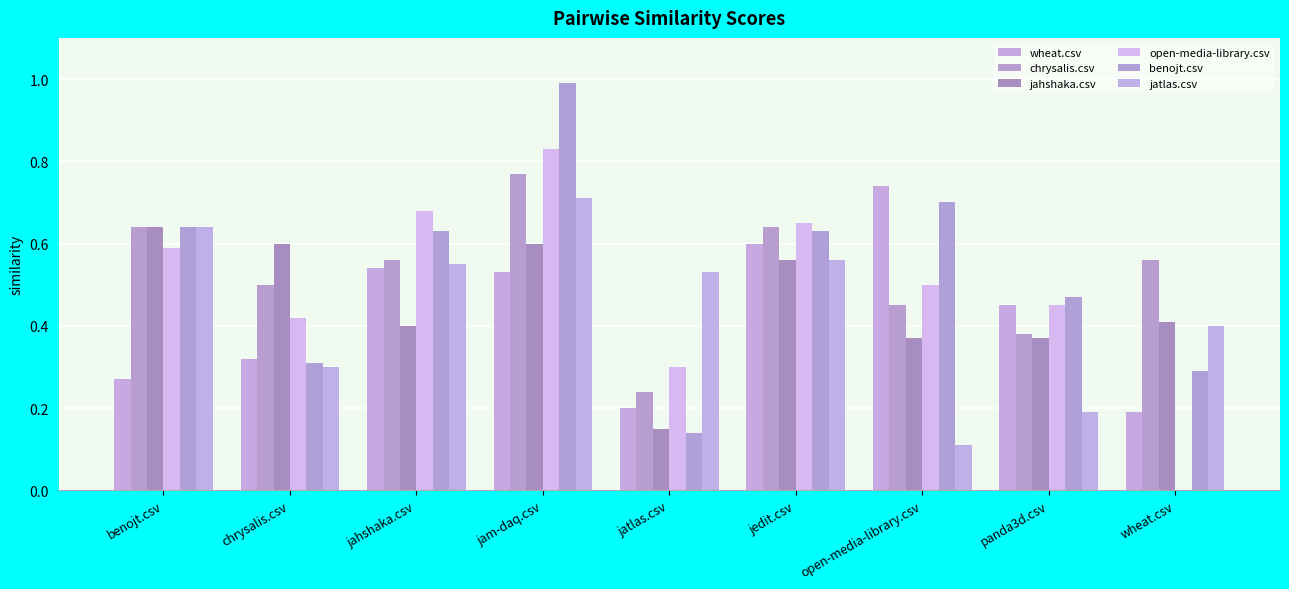

The value of wheat.csv at open-media-library.csv is 0.7. True or false?

True